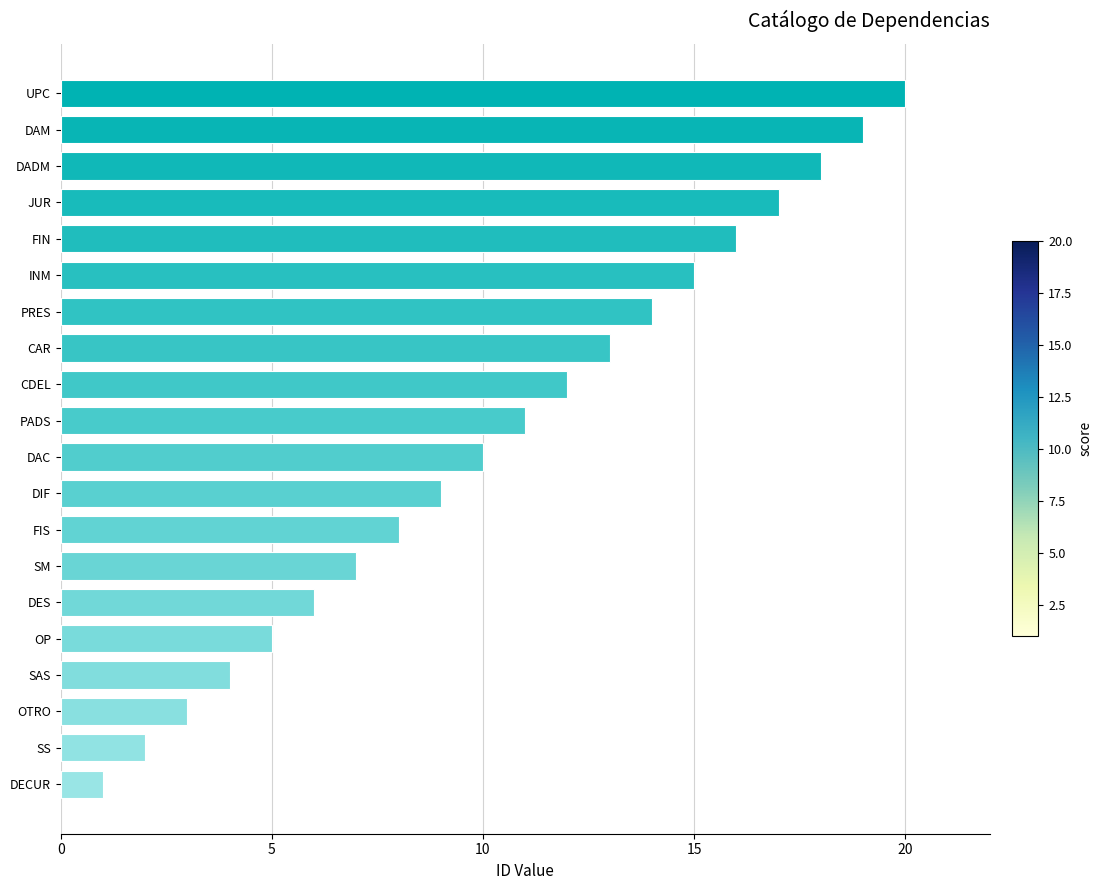

What is the change in value from DAM to OTRO?

-16